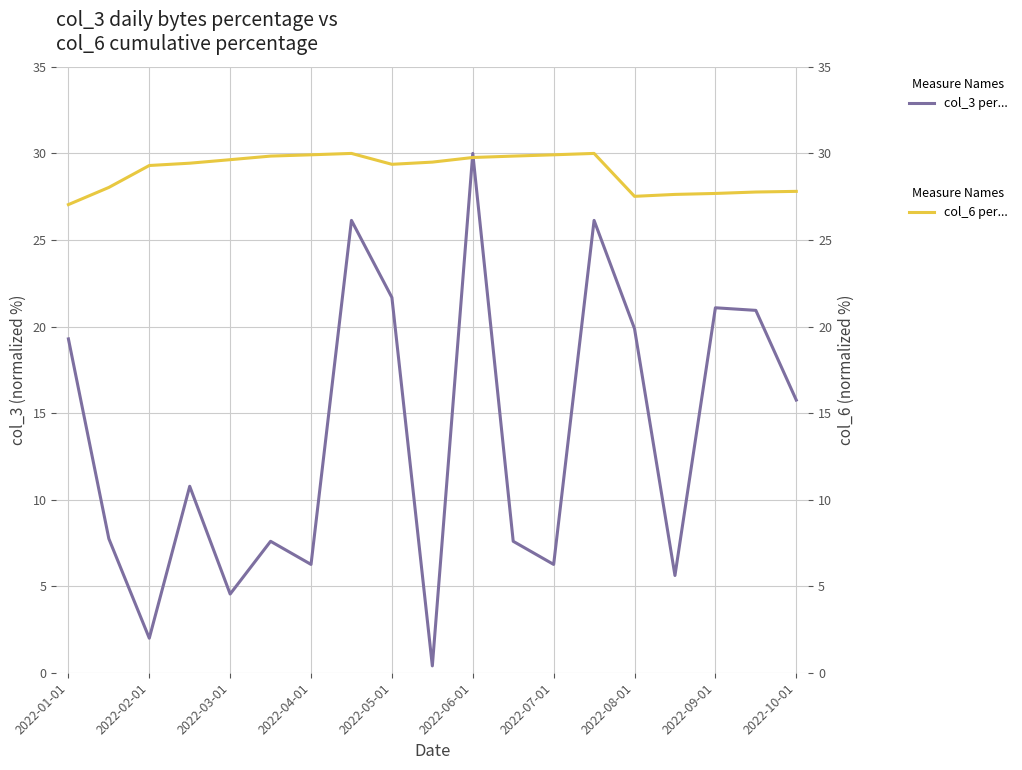

How many interior local peaks does the col_6 percentage series have?

2